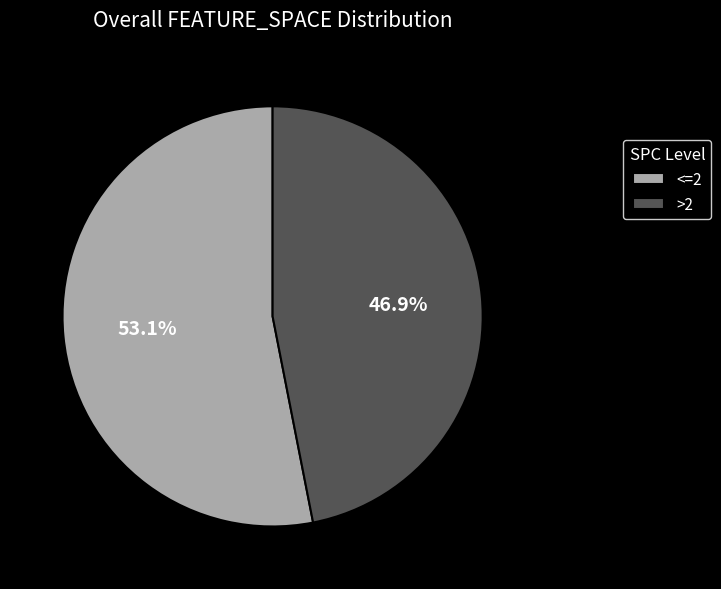

Is the sum of >2 and <=2 greater than half?

Yes